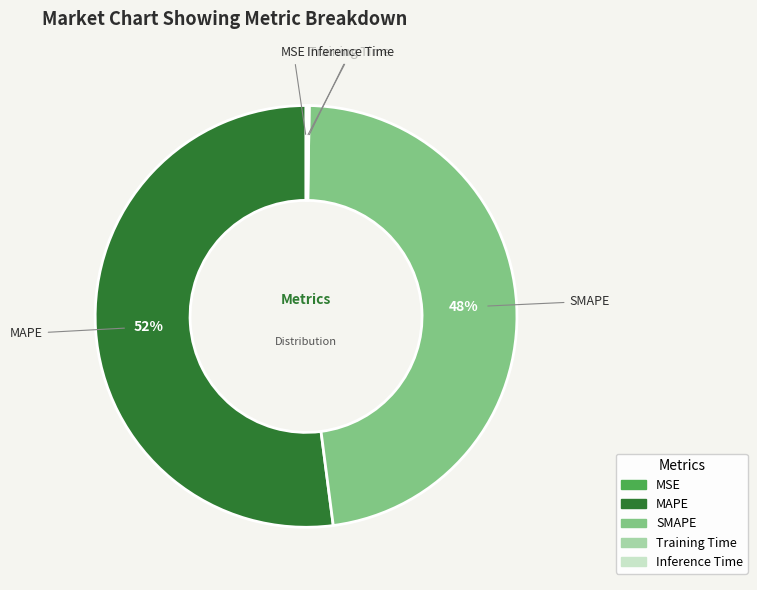

The MAPE slice represents 52% of the pie. True or false?

True